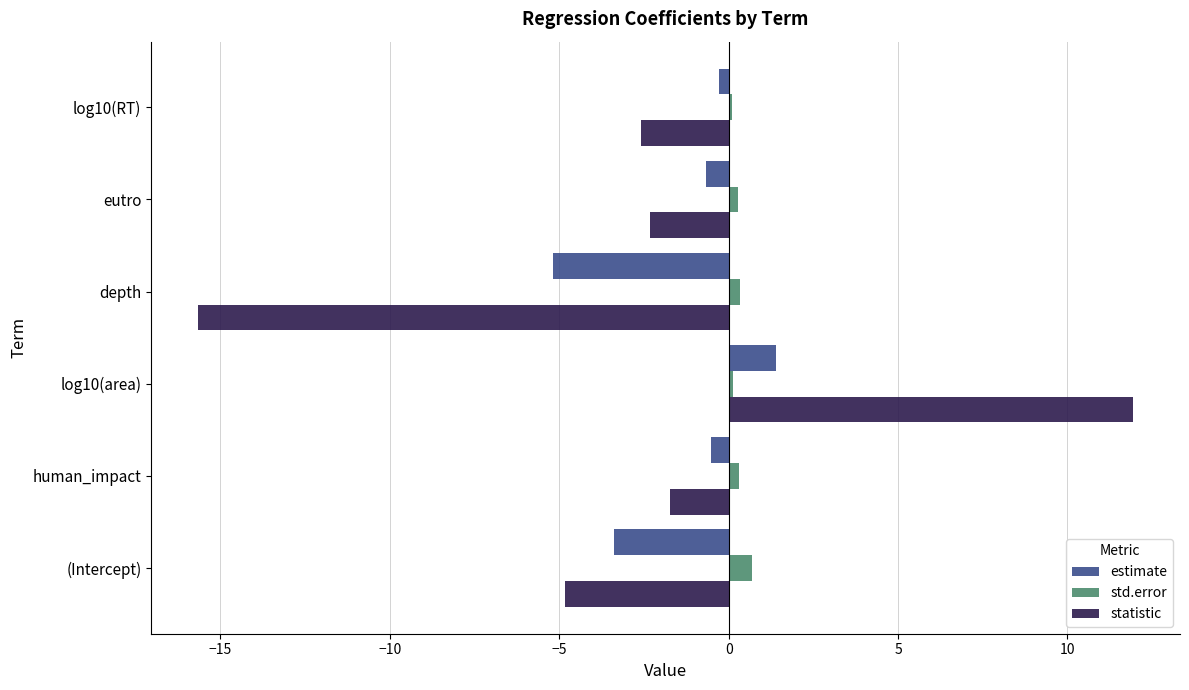

Is the value of statistic at (Intercept) greater than the value of std.error at (Intercept)?

No